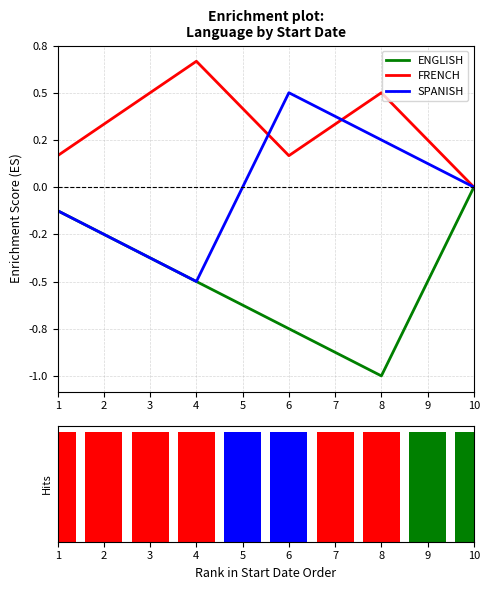

Is it true that Hits equals 1.0 at 6?

True